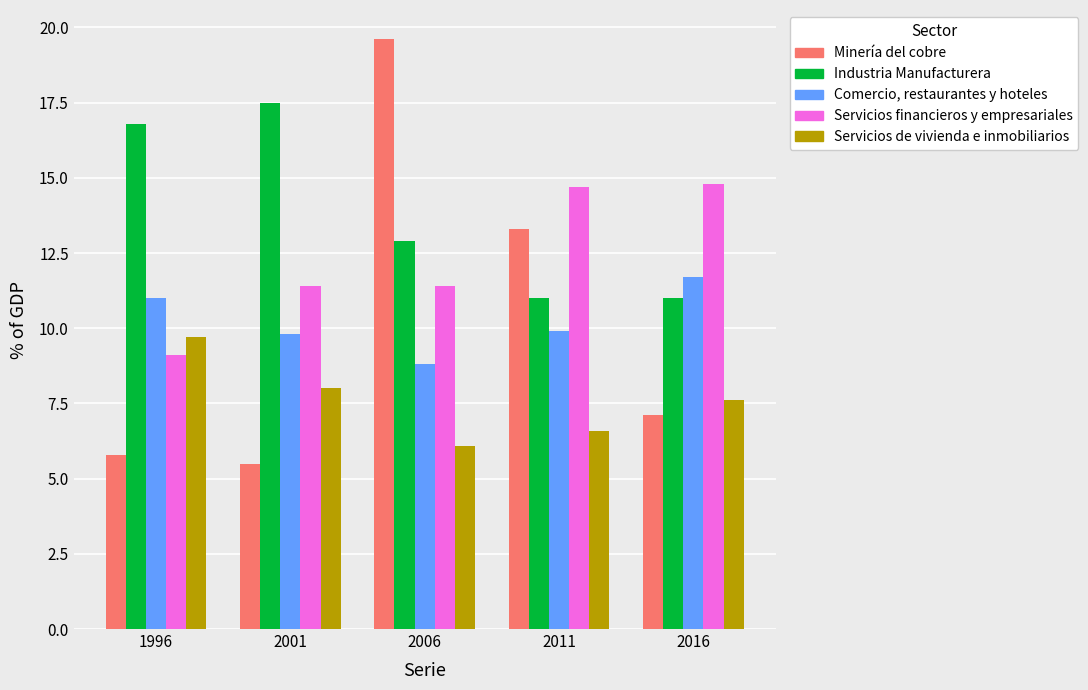

At how many categories does at least one series exceed 15?

3